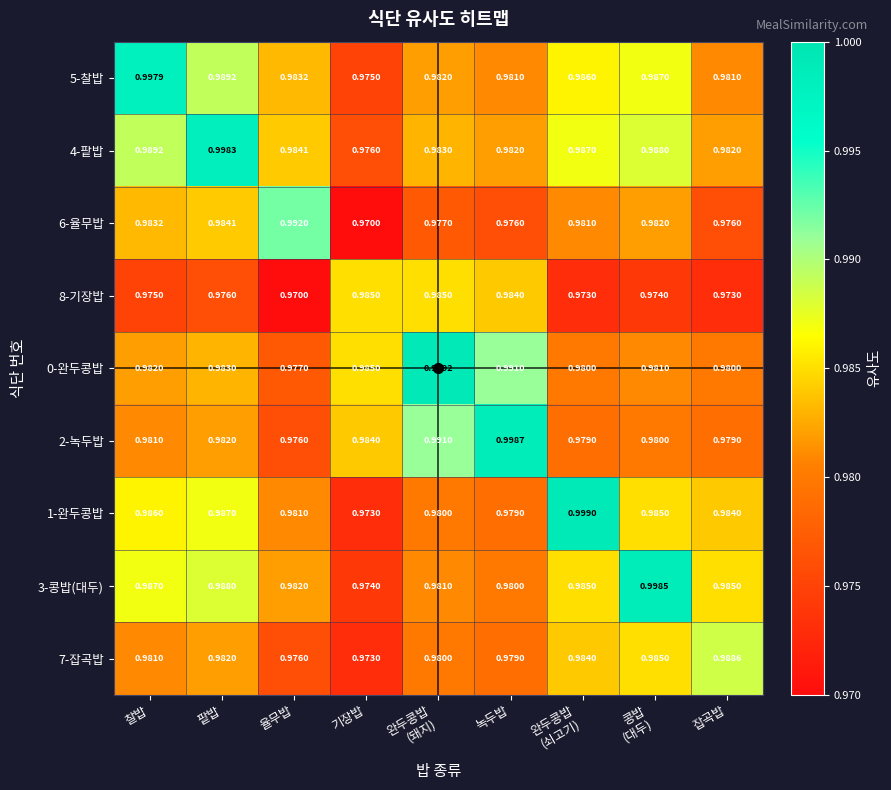

Which category has the lowest value in the 3-콩밥(대두) series?

기장밥